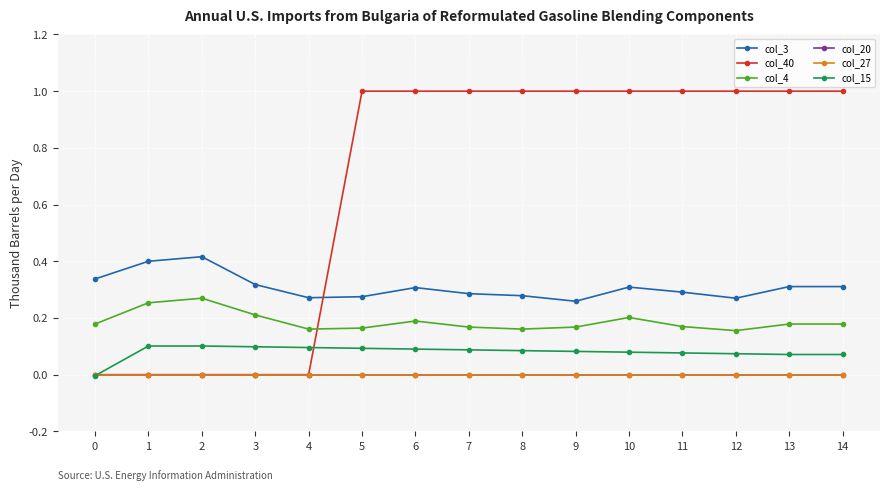

At how many categories does at least one series exceed 0?

15